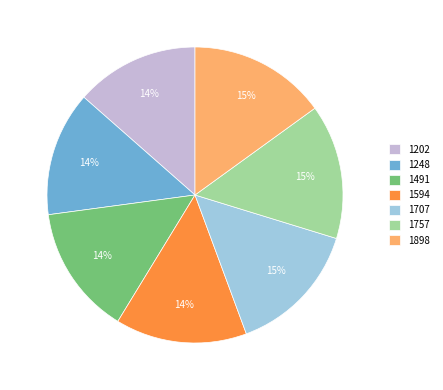

The 1898 slice represents 23% of the pie. True or false?

False